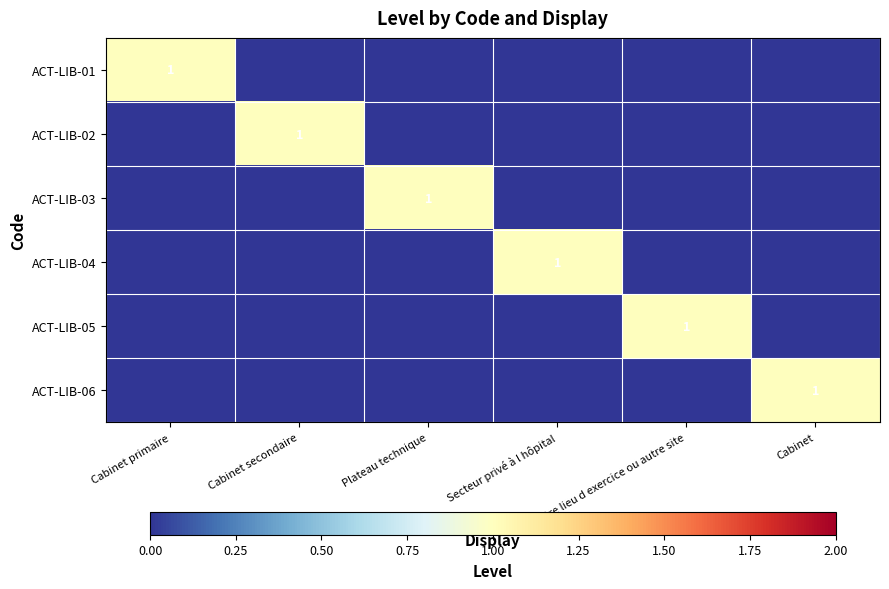

What is the maximum value shown in the chart?

1